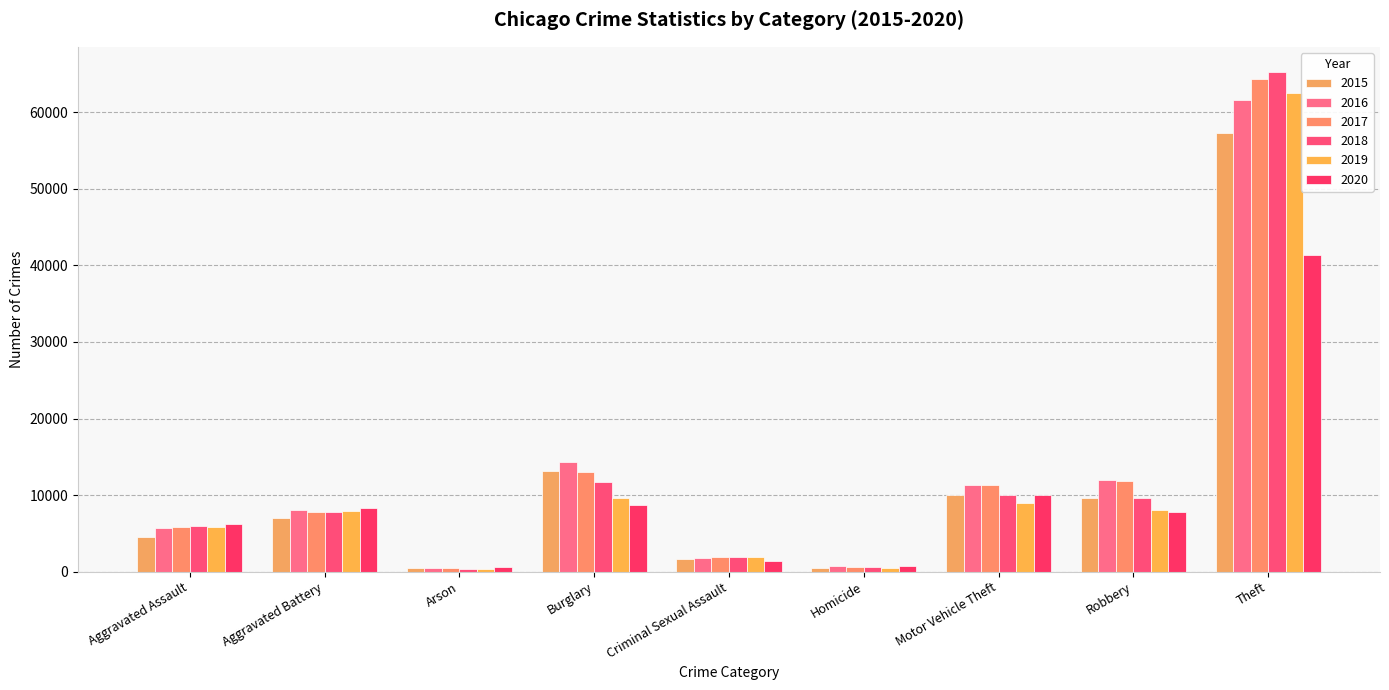

At which label is 2020 closest to 20942?

Motor Vehicle Theft